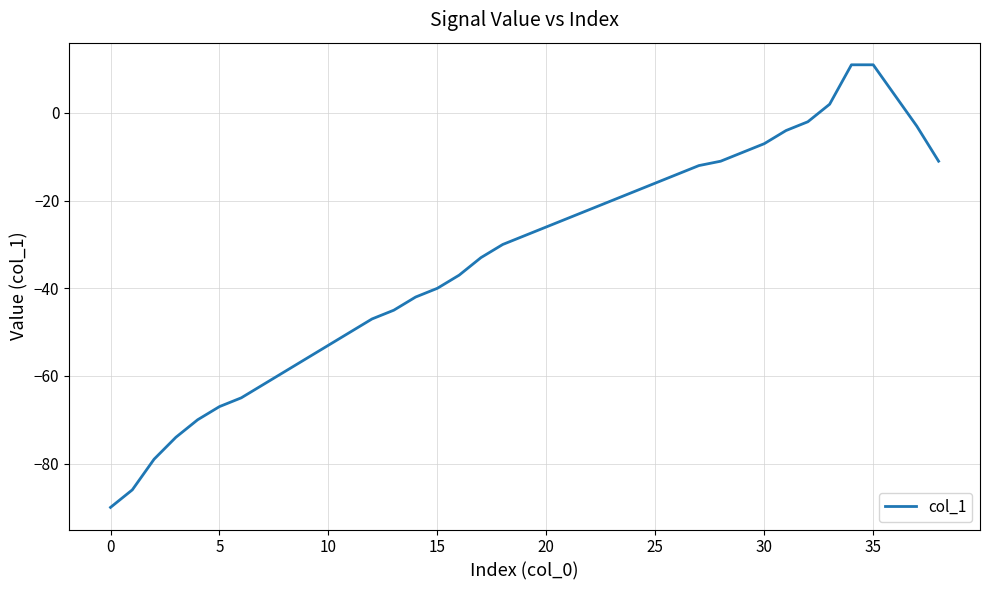

What is the difference between the maximum and minimum values?

101